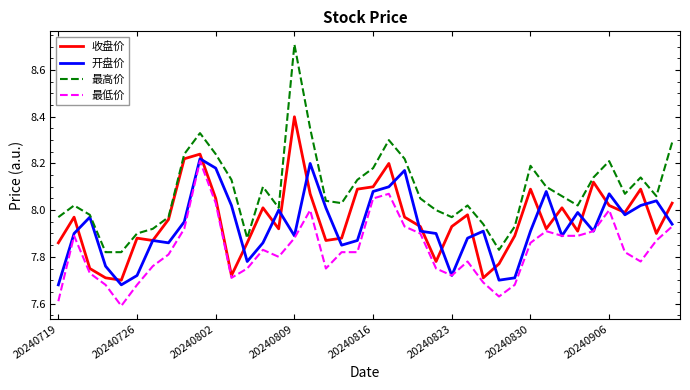

True or false: 最高价 and 最低价 intersect in this chart.

False